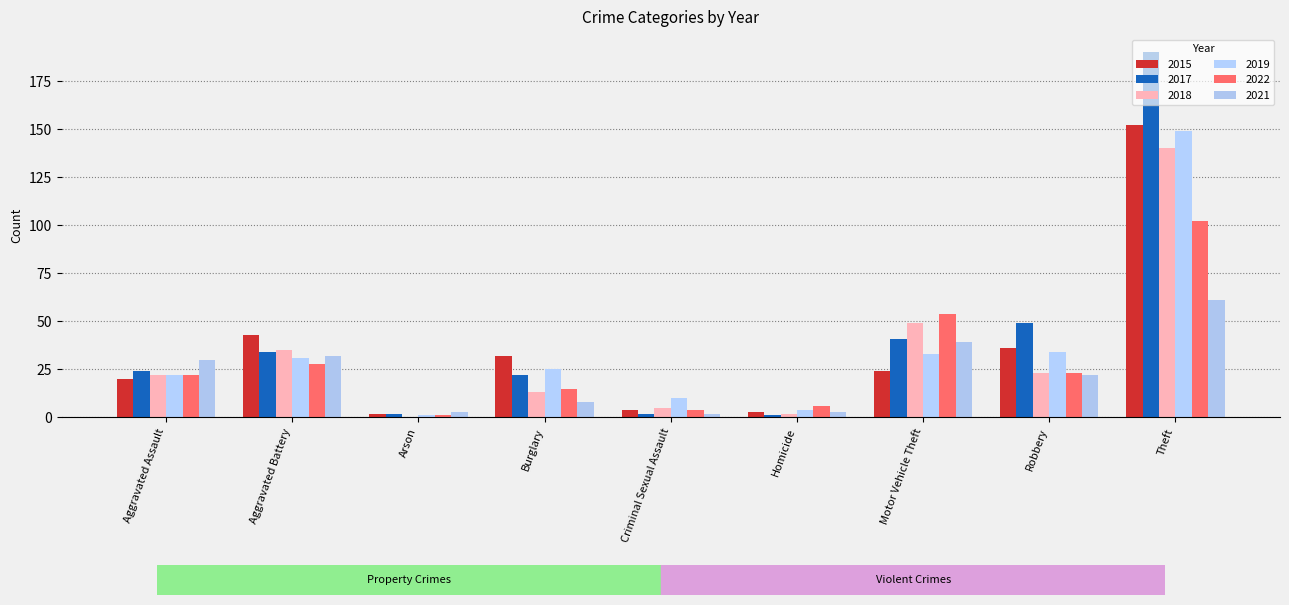

Rank the categories by 2017 value from highest to lowest.

Theft, Robbery, Motor Vehicle Theft, Aggravated Battery, Aggravated Assault, Burglary, Arson, Criminal Sexual Assault, Homicide